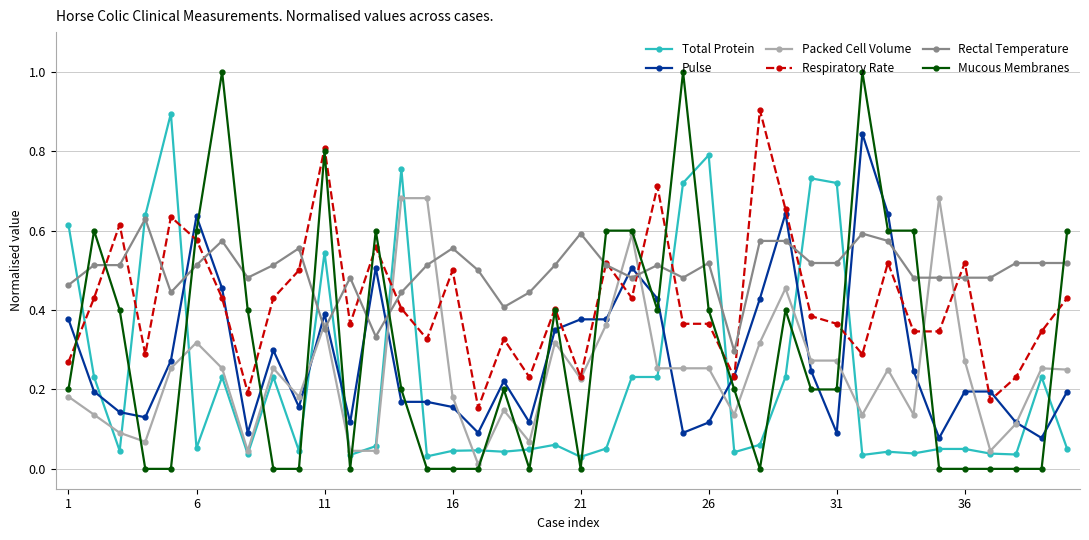

Does the chart have visible grid lines?

Yes